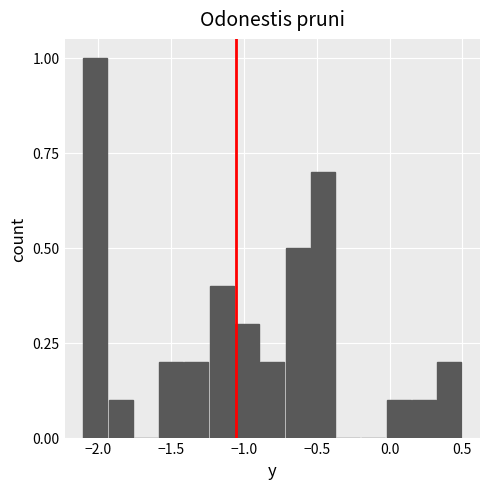

Around what value on the x-axis is the tallest bar? Give the approximate position of its centre, as read against the axis.

-2.00